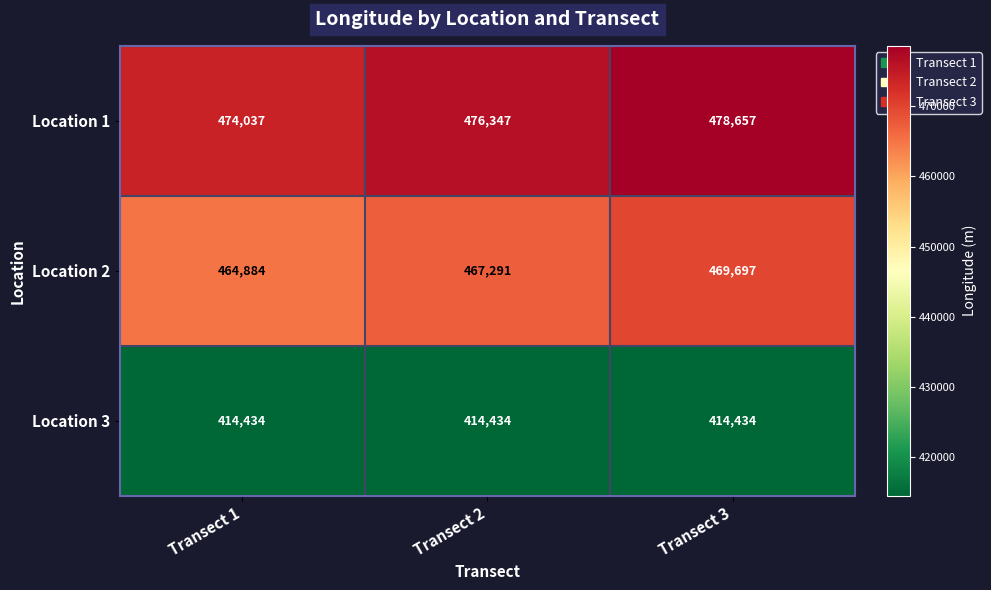

Count the Location 1 values in the range 474037 to 478657.

3